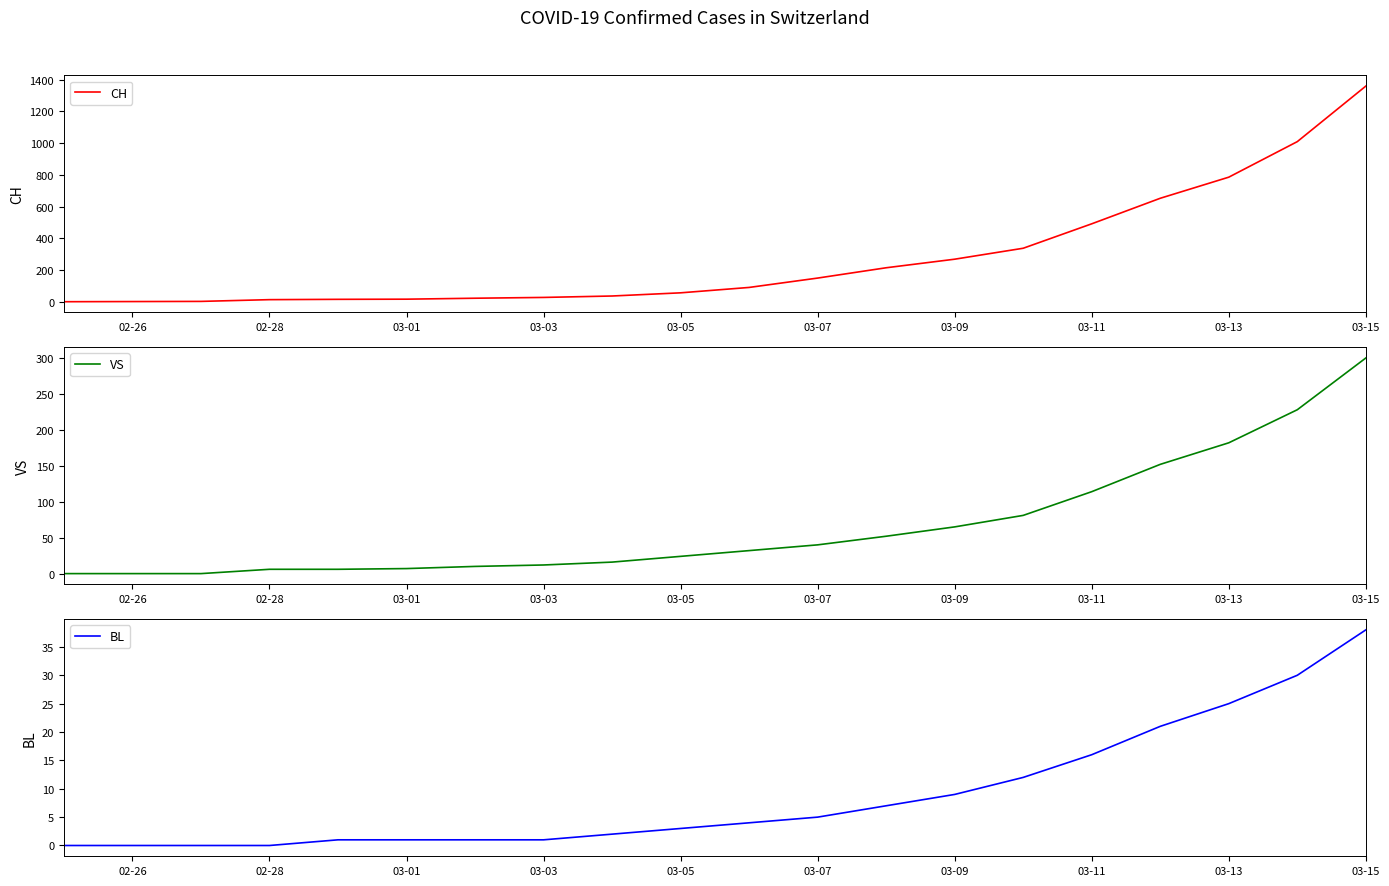

Is this an area chart (filled region under the line)?

No